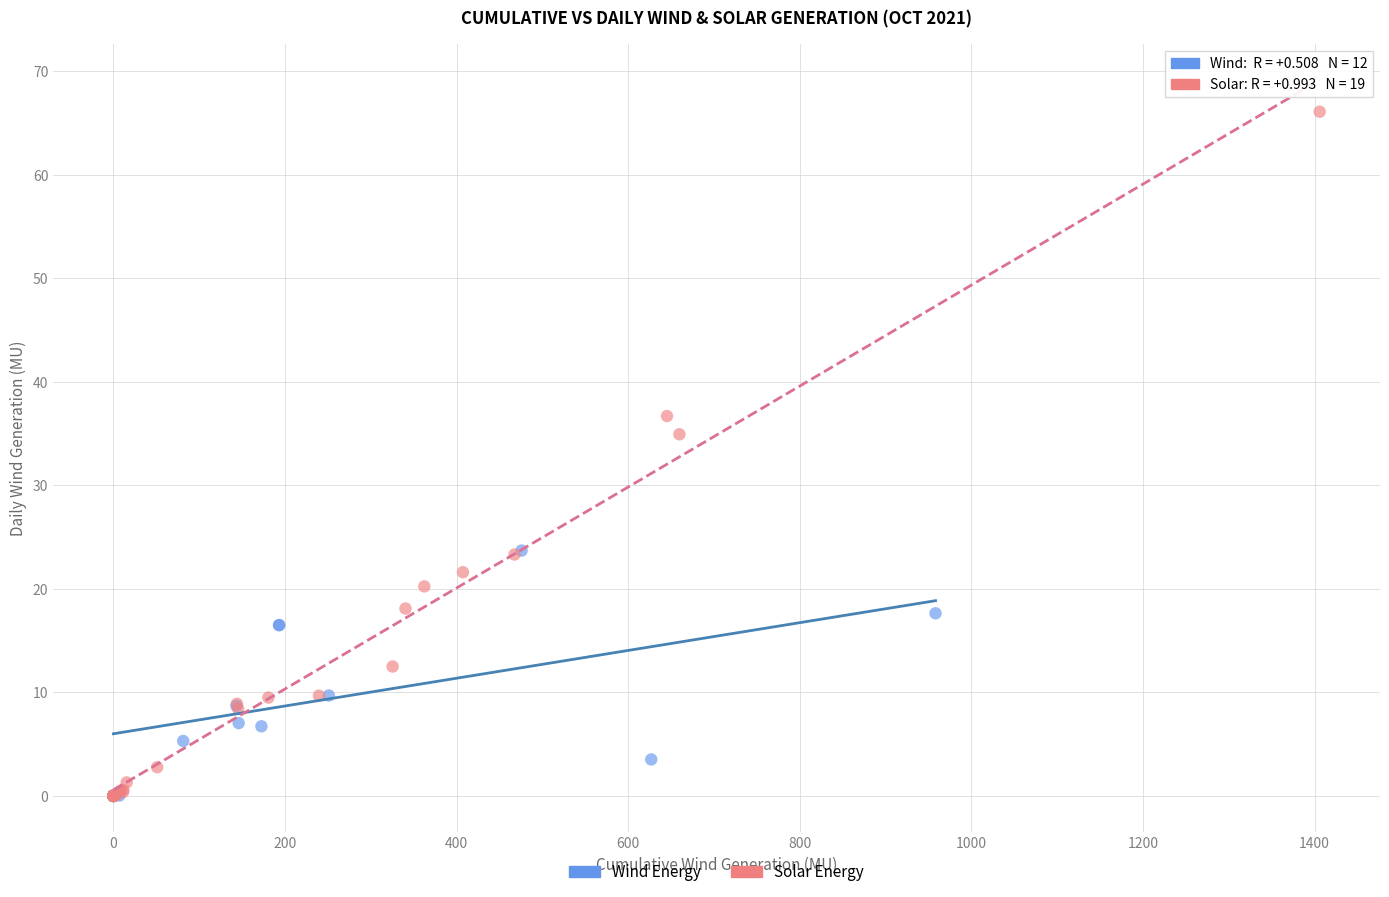

Which series has the widest spread of Y values?

Solar Energy